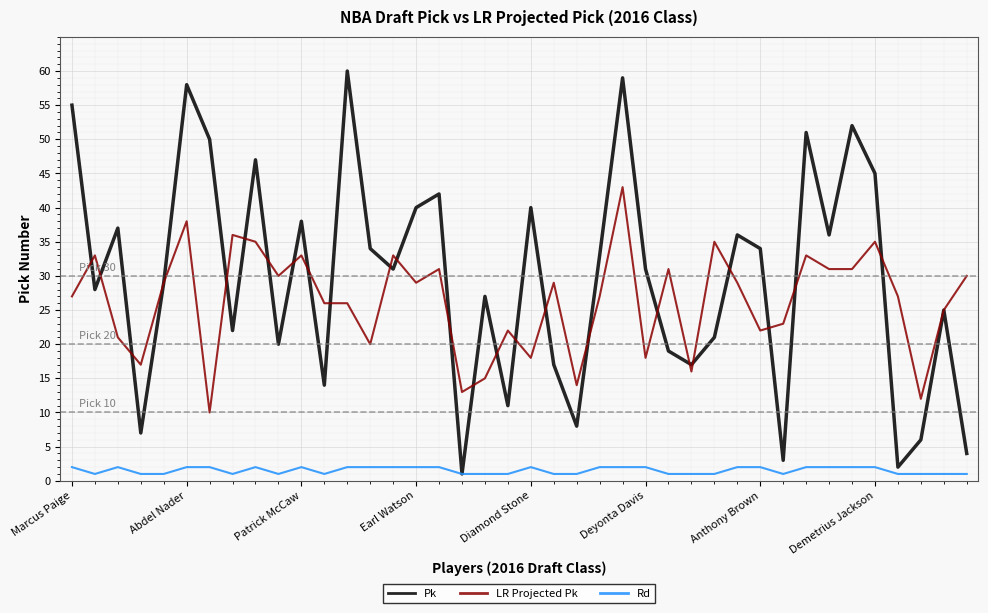

What are all the series names shown in the legend?

Pk, LR Projected Pk, Rd